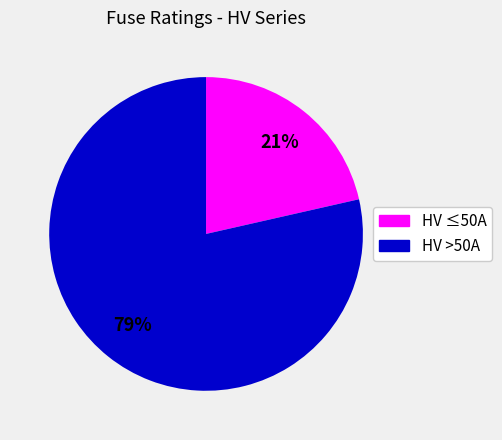

Does any single category account for the majority?

Yes